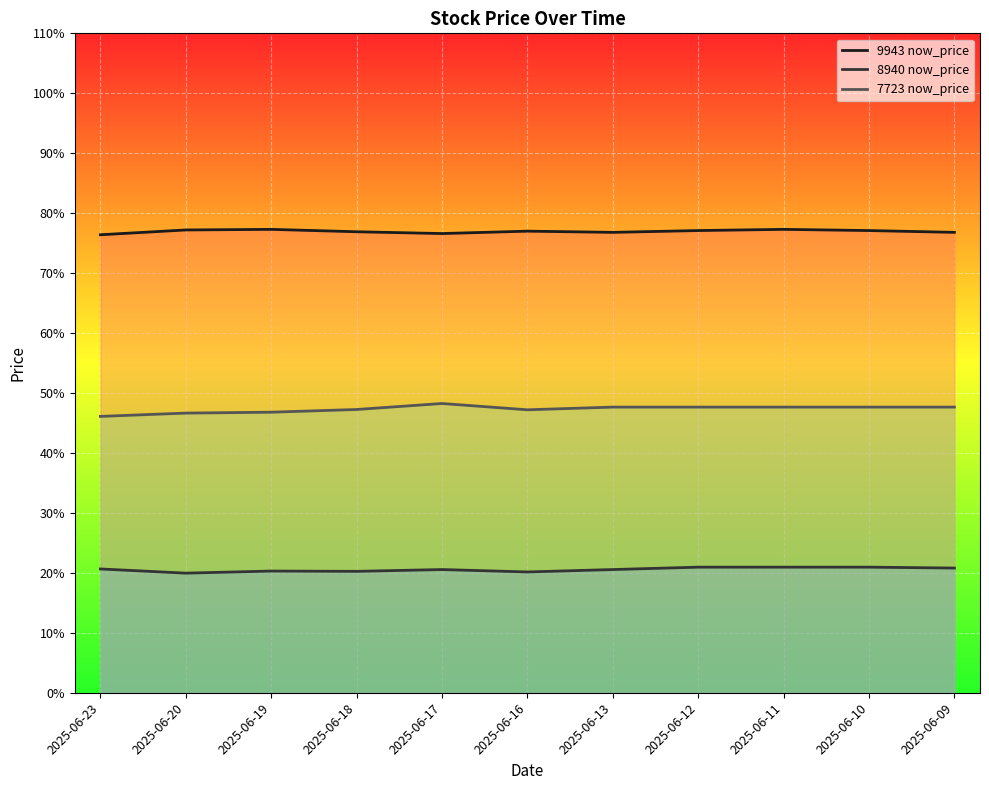

Where is the first local minimum for 9943 now_price?

2025-06-17